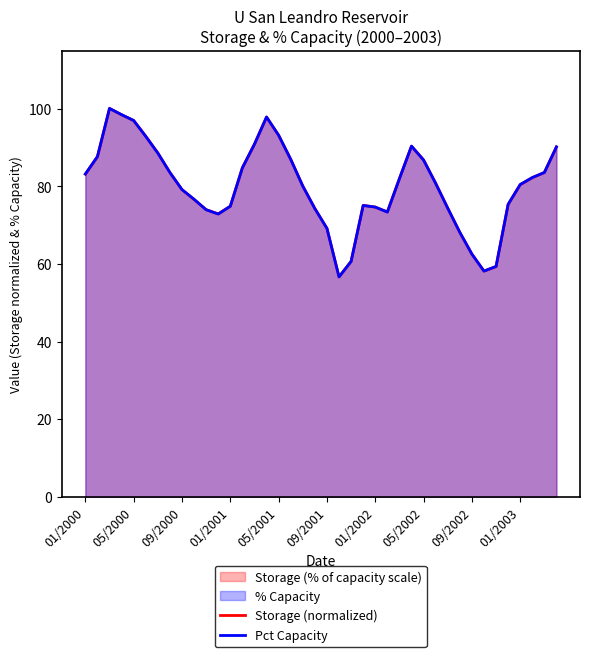

What is the minimum value shown in the chart?

56.7